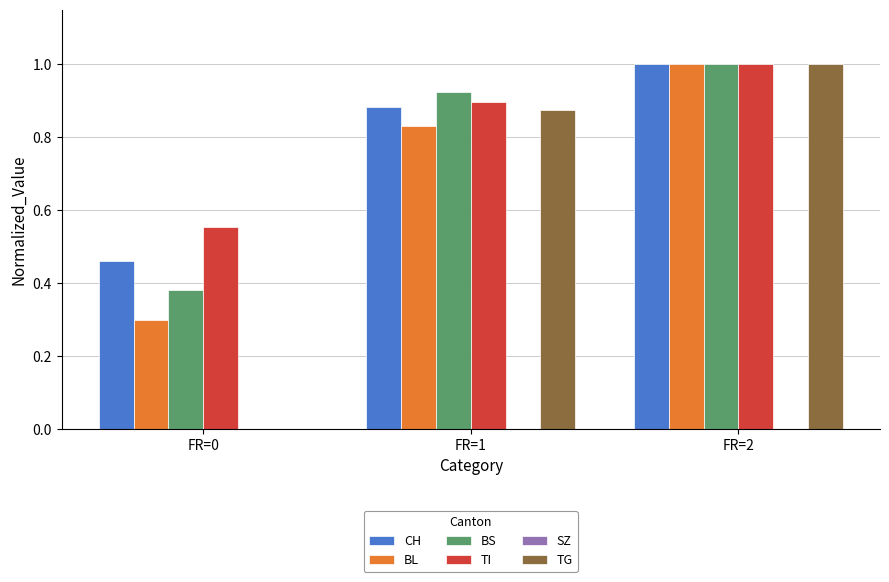

What is the total value across all series at FR=2?

5.0